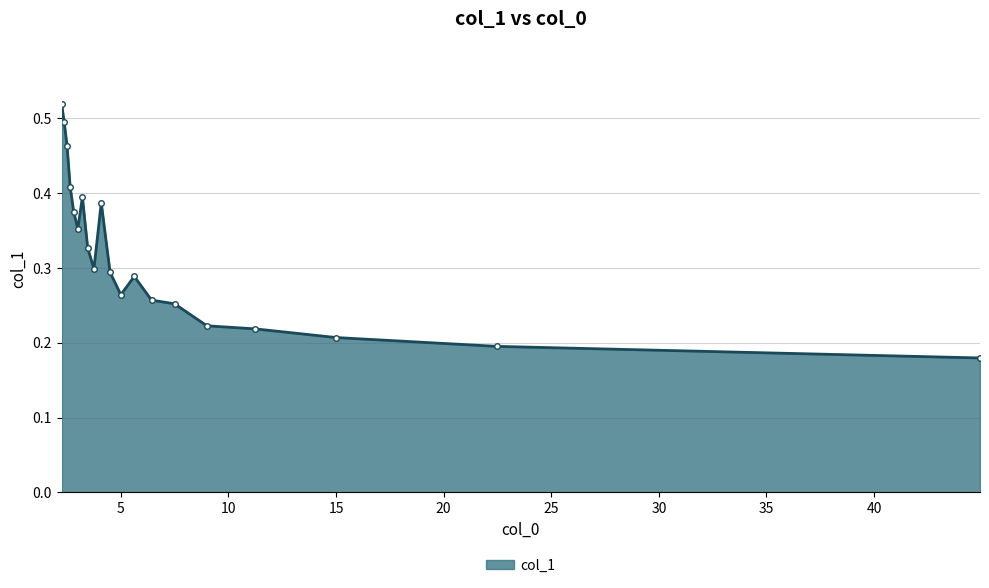

What is the sum of all values?

6.4